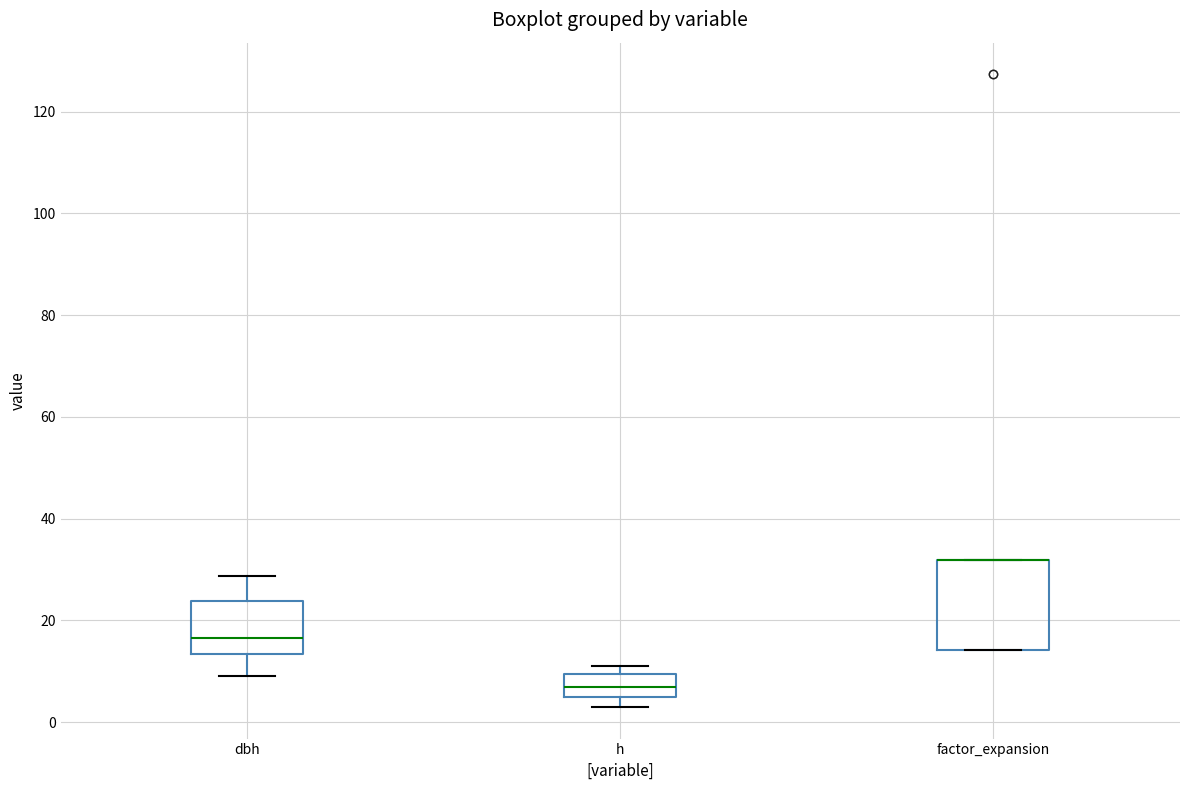

Which box is the tallest, from its lower edge to its upper edge?

factor_expansion